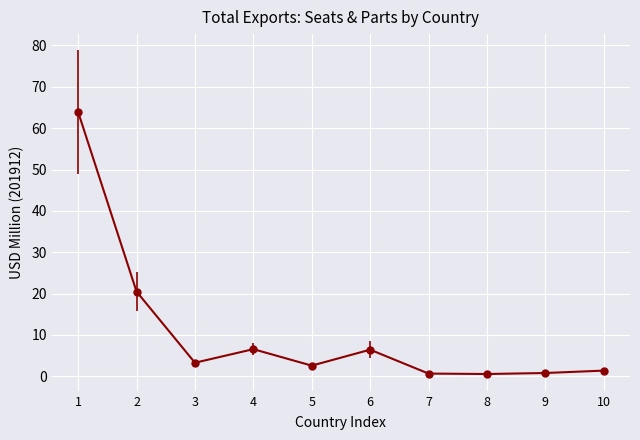

True or false: the data shows 3.3 at 3.

True